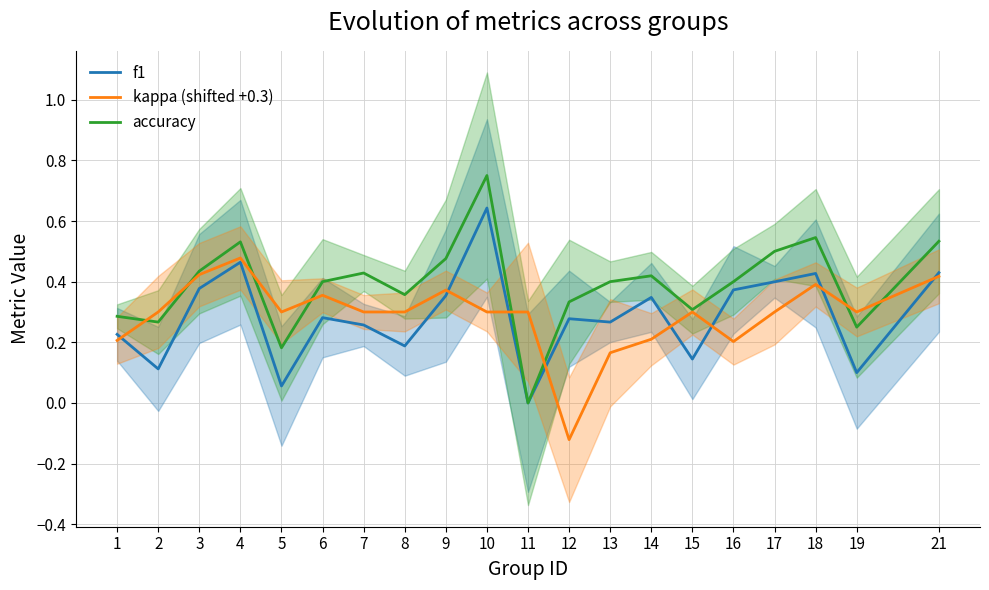

What is the minimum value shown in the chart?

-0.1